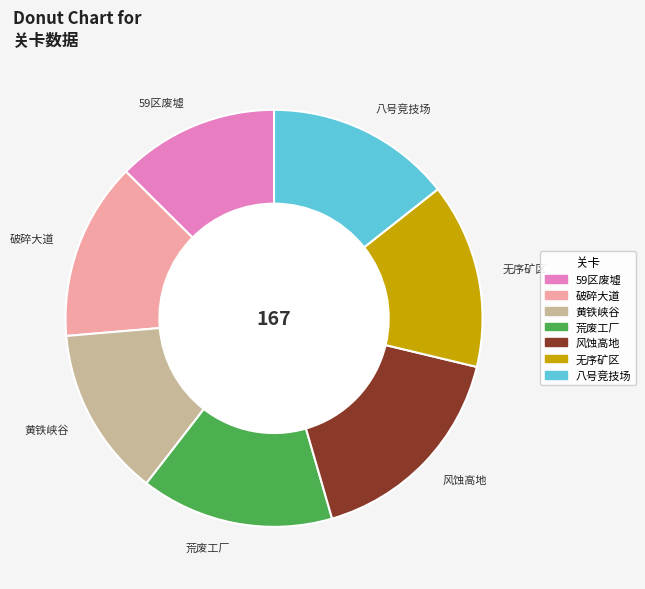

True or false: 荒废工厂 accounts for 15% of the total.

True